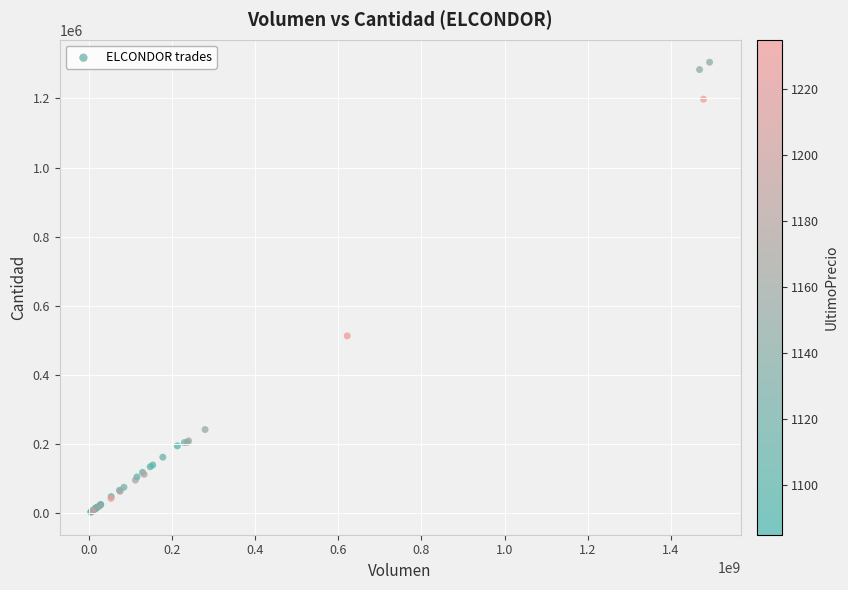

What Y value in the scatter plot is closest to 654004?

513374